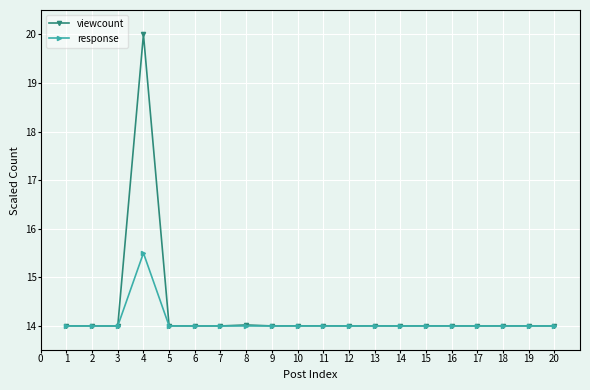

What is the value of the viewcount point at the 16th from the left?

14.0